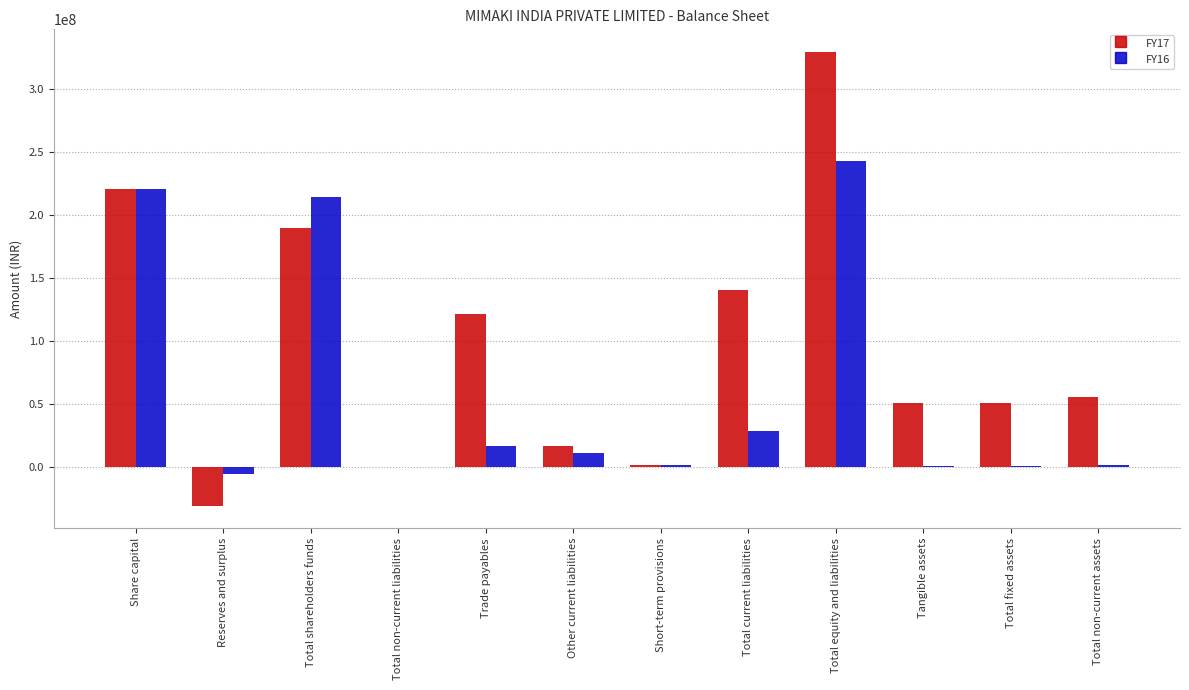

Count the number of data series in this chart.

2